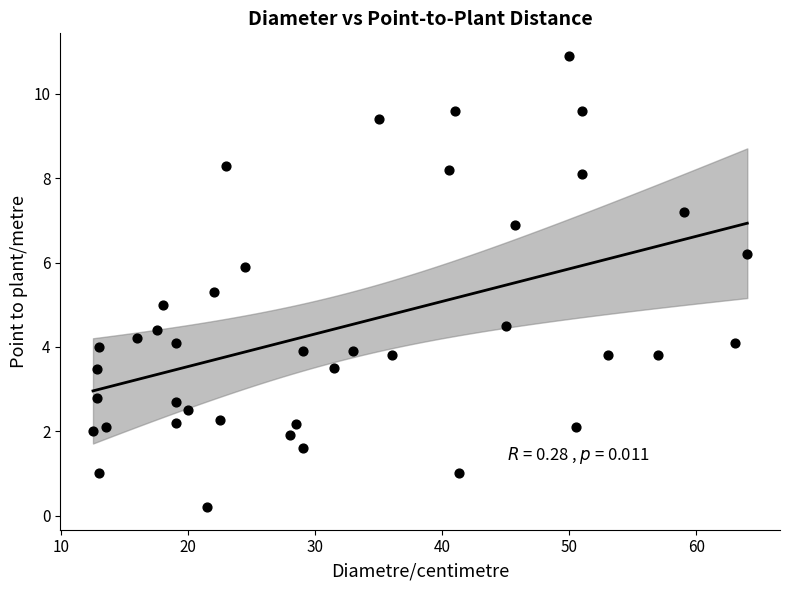

What is the range of X values (max minus min)?

51.5